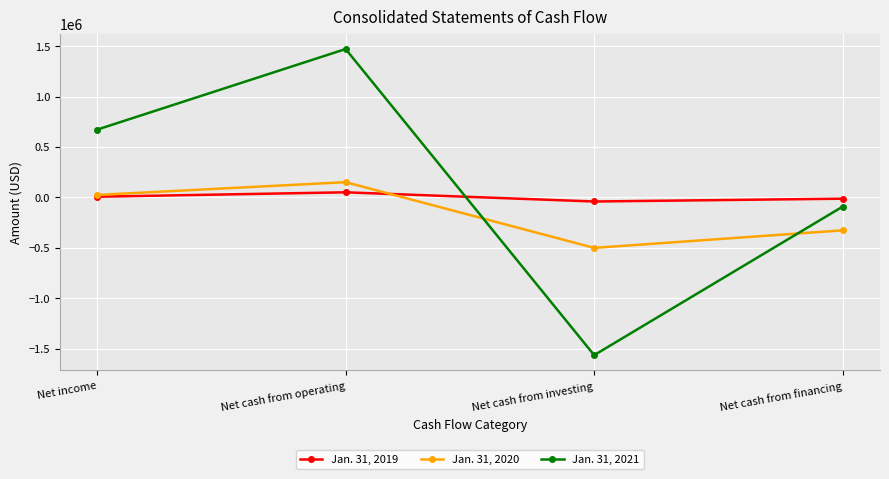

Rank the series at Net income from lowest to highest value.

Jan. 31, 2019, Jan. 31, 2020, Jan. 31, 2021